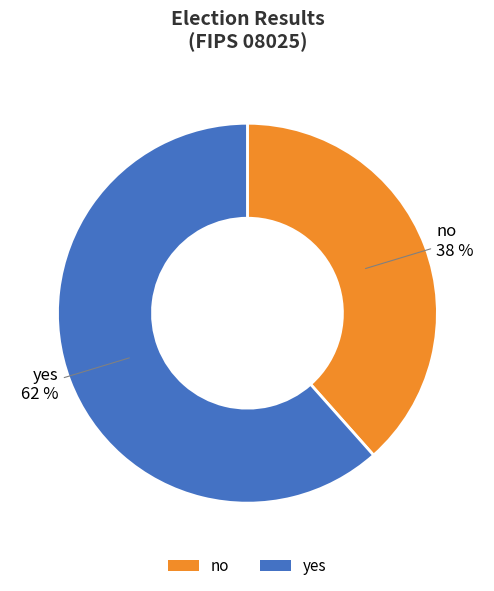

Is it true that yes is 62% of the pie?

True